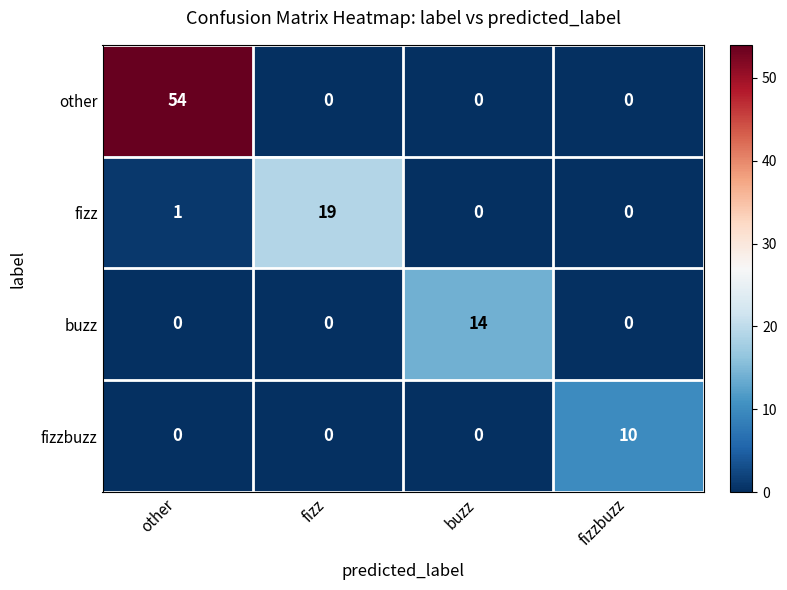

Which series changed the most between fizz and fizzbuzz?

fizz